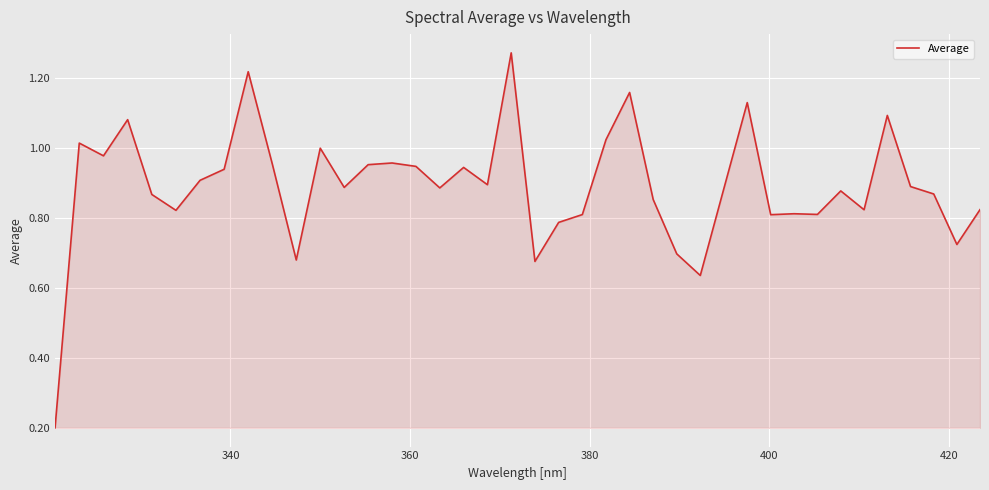

What is the sum of all values?

35.6